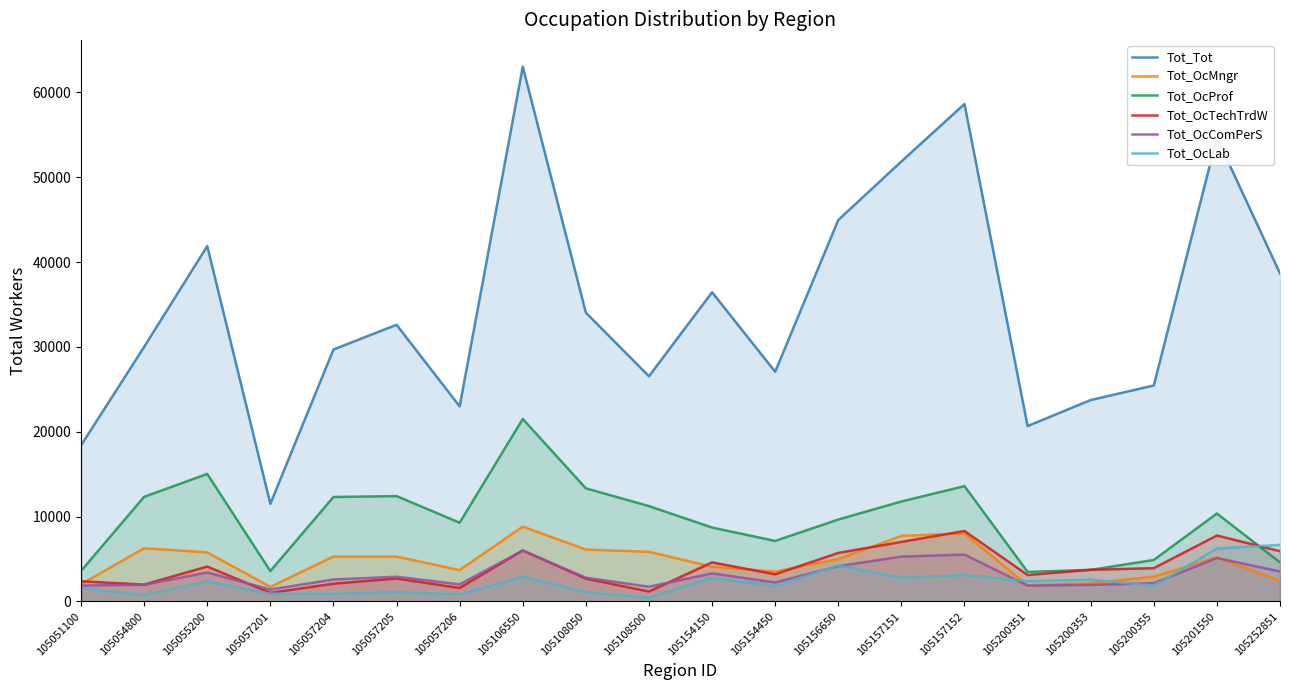

Does the chart have visible grid lines?

No